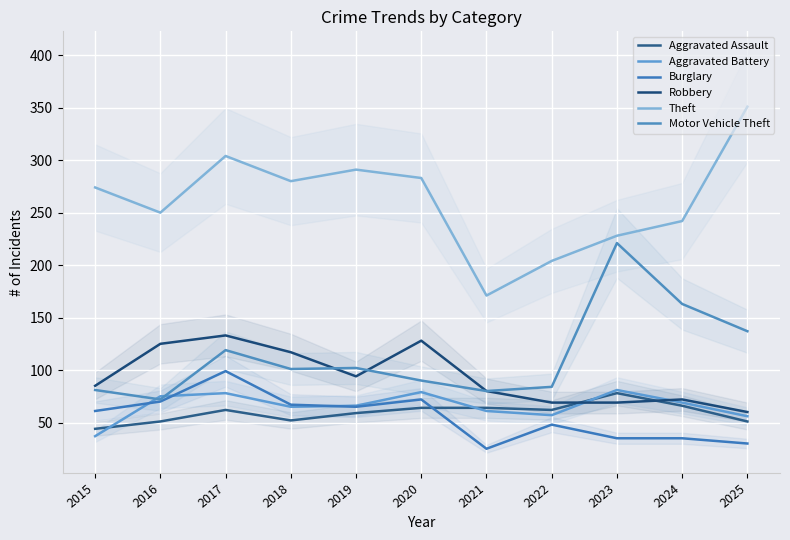

True or false: Aggravated Assault has a value of 14 at 2016.

False